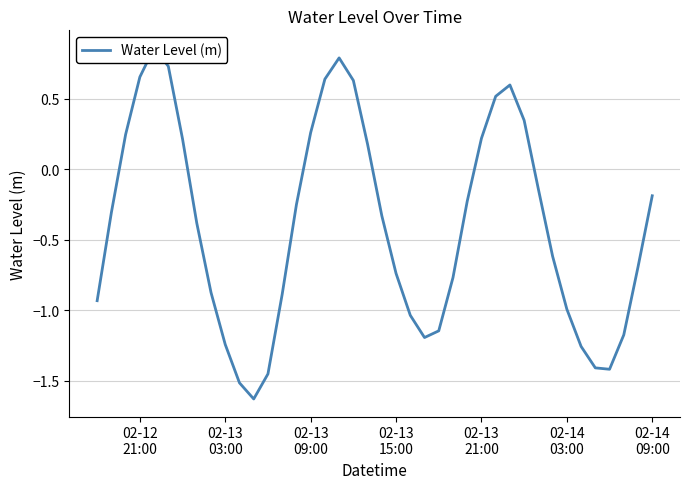

Is this an area chart (filled region under the line)?

No